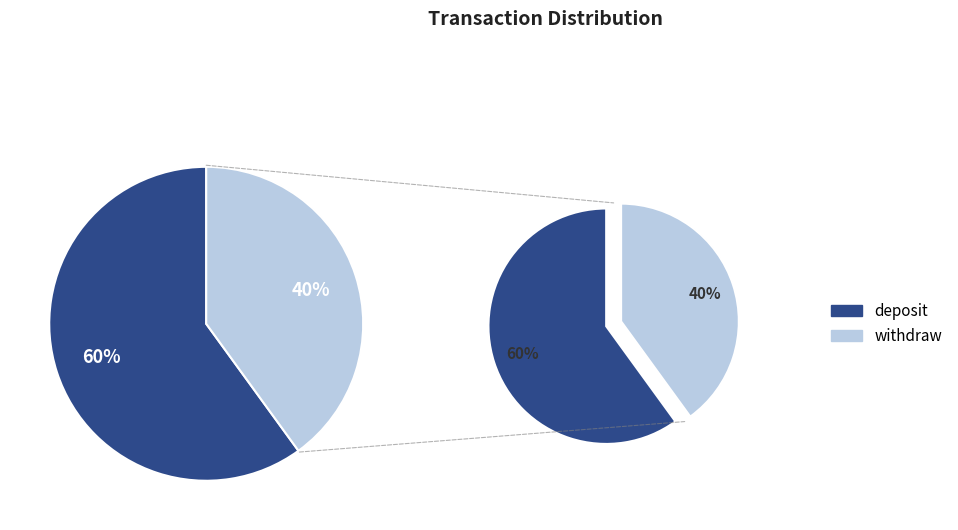

Count the number of slices in the pie.

2